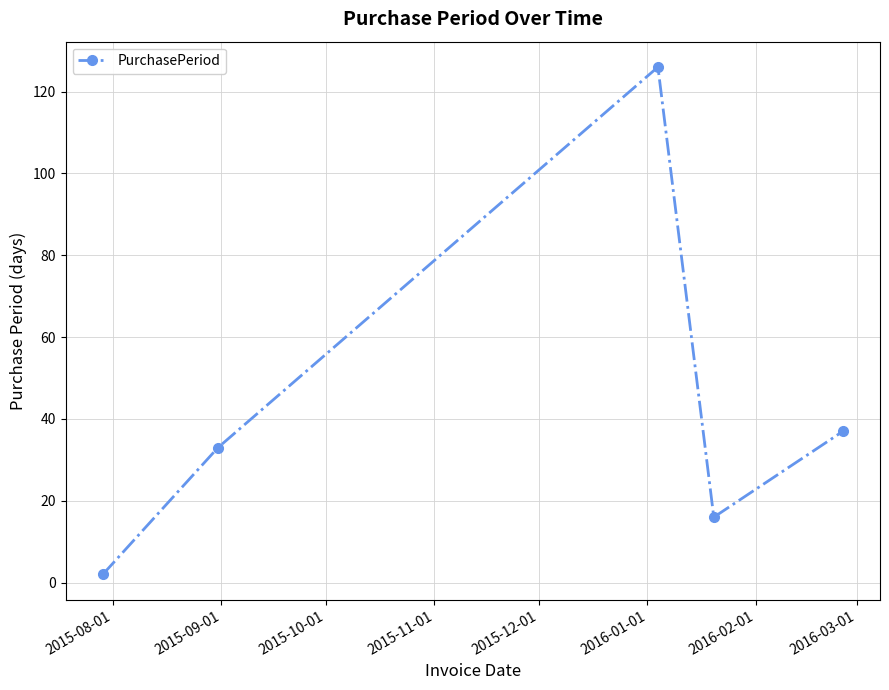

What is the maximum value shown in the chart?

126